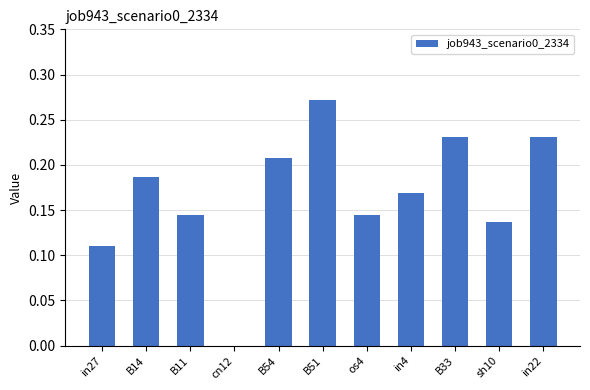

What is the sum of the values at in22 and in4?

0.4